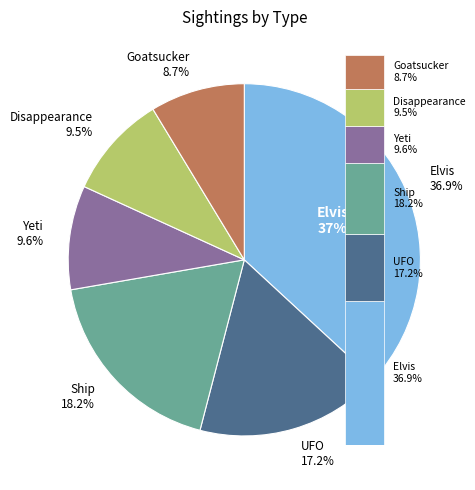

Which slice is the smallest?

Goatsucker